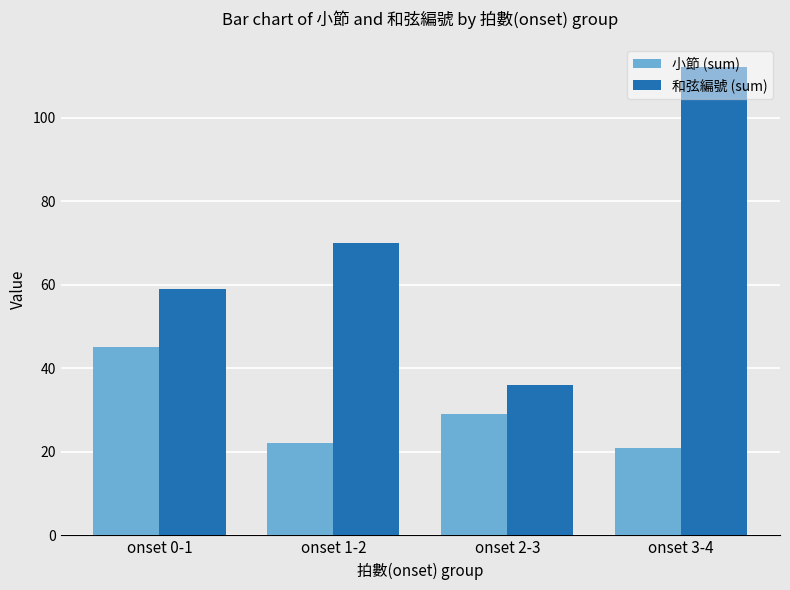

What is the difference between the second highest and second lowest values in the 小節 (sum) series?

7